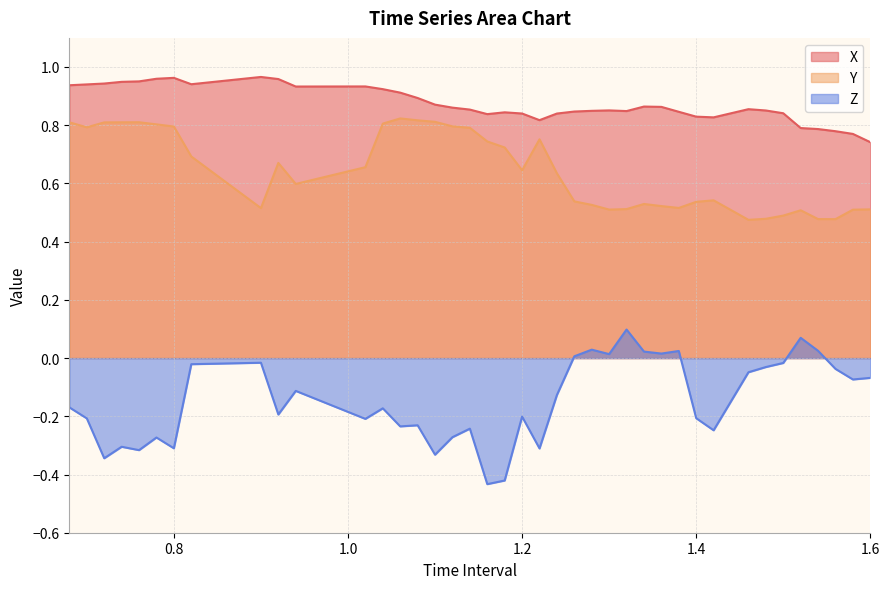

How many series are shown in this chart?

3